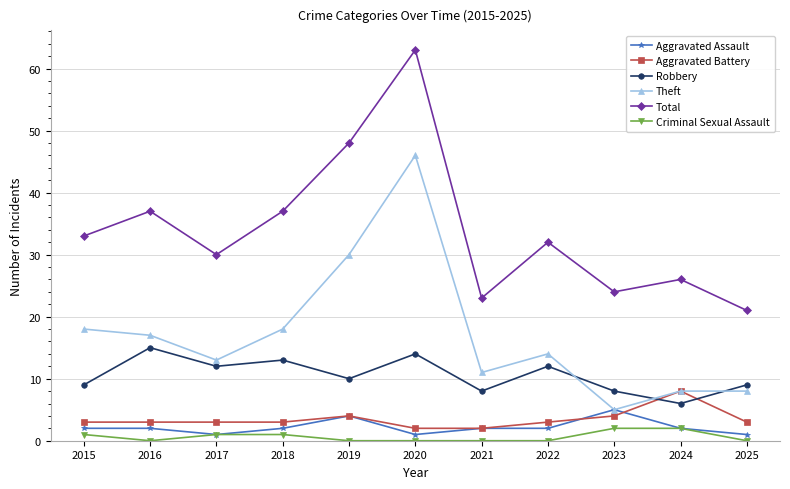

What are all the series names shown in the legend?

Aggravated Assault, Aggravated Battery, Robbery, Theft, Total, Criminal Sexual Assault